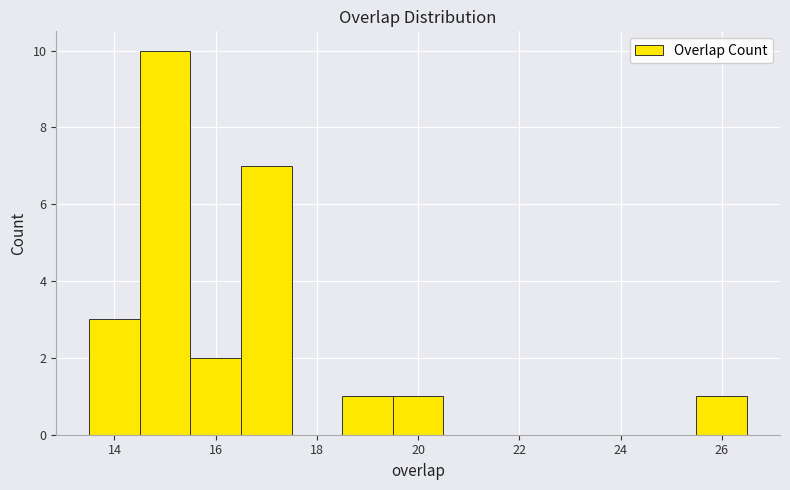

Reading left to right, transcribe this chart: for each bar, give the range it covers on the x-axis and its height. Neither the bar edges nor the heights are printed on the chart, so give them approximately, as read against the axes.

13.5 to 14.5: 3
14.5 to 15.5: 10
15.5 to 16.5: 2
16.5 to 17.5: 7
17.5 to 18.5: 0
18.5 to 19.5: 1
19.5 to 20.5: 1
20.5 to 21.5: 0
21.5 to 22.5: 0
22.5 to 23.5: 0
23.5 to 24.5: 0
24.5 to 25.5: 0
25.5 to 26.5: 1